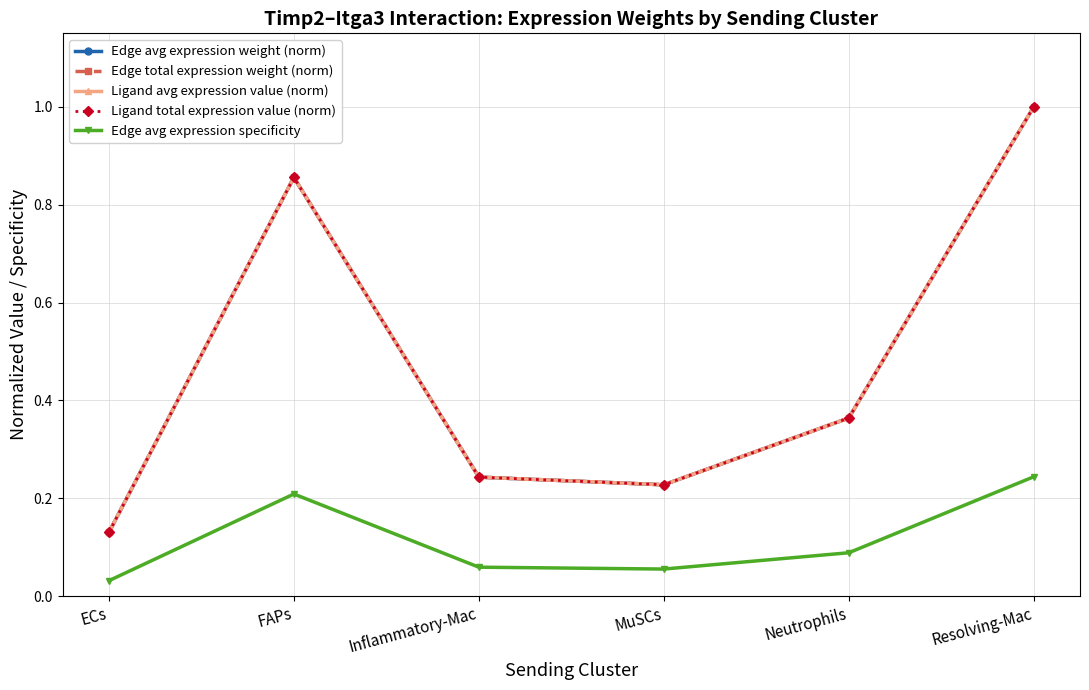

At how many categories does at least one series exceed 0?

6